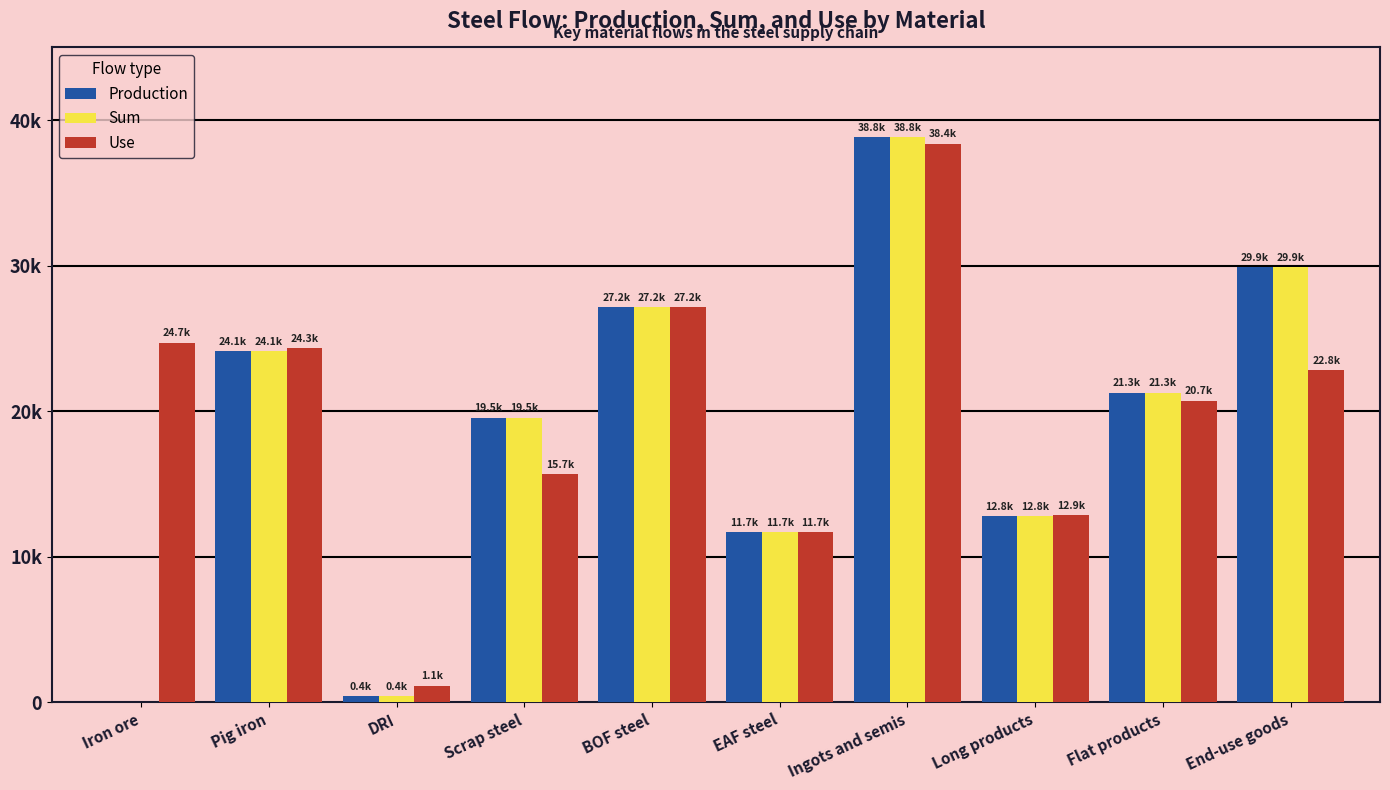

What is the difference between the second highest and second lowest values in the Use series?

15502.6